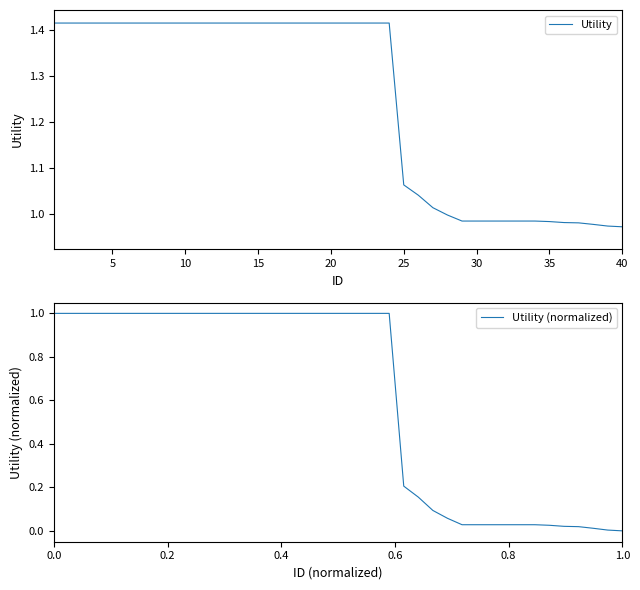

What are all the series names shown in the legend?

Utility, Utility (normalized)